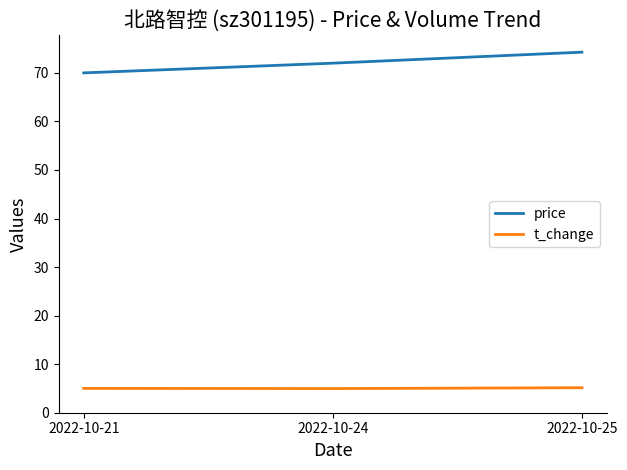

True or false: price has a value of 37.2 at 2022-10-21.

False